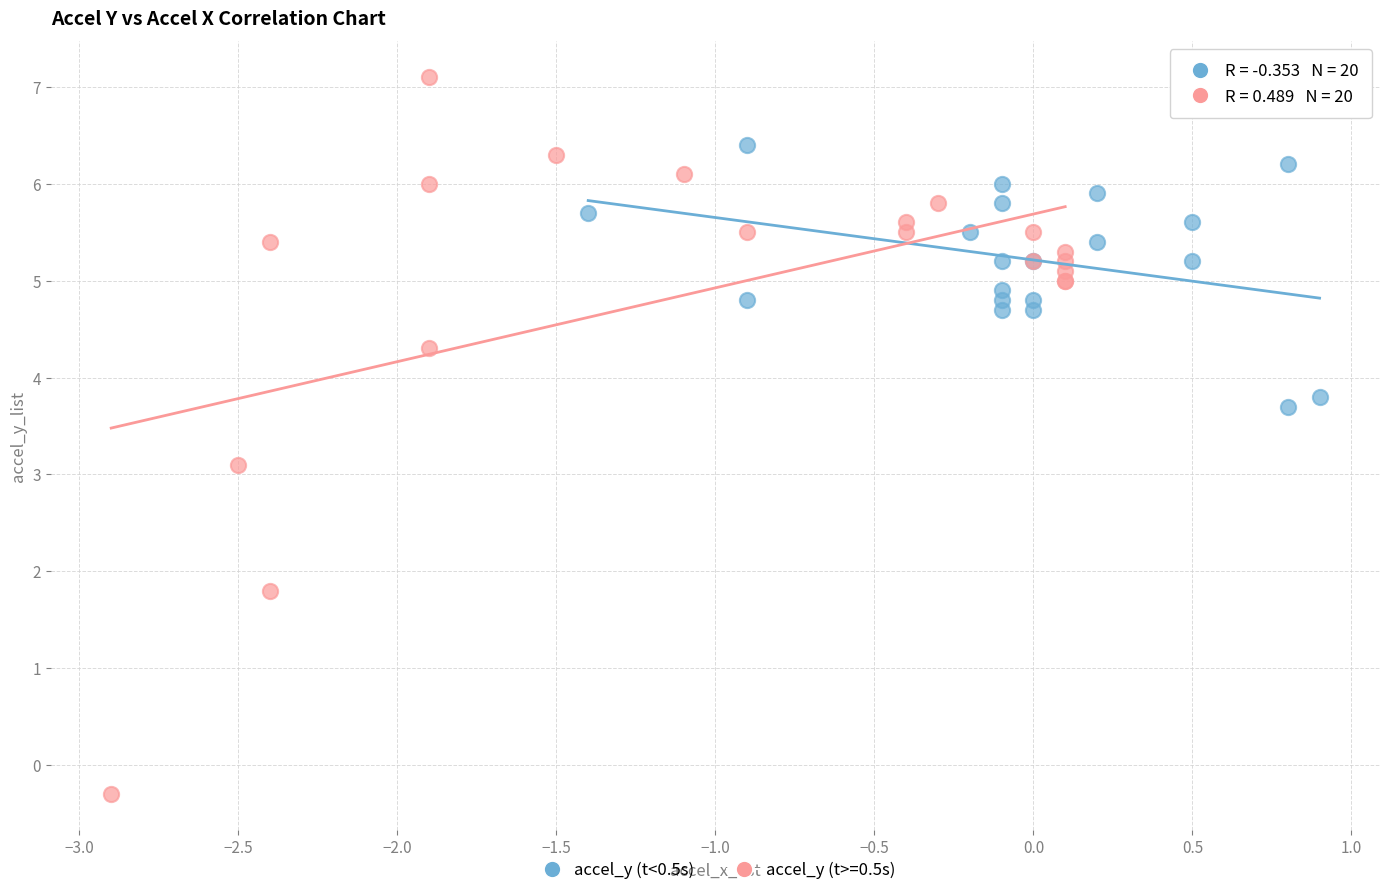

Which series reaches the minimum Y coordinate?

accel_y (t>=0.5s)